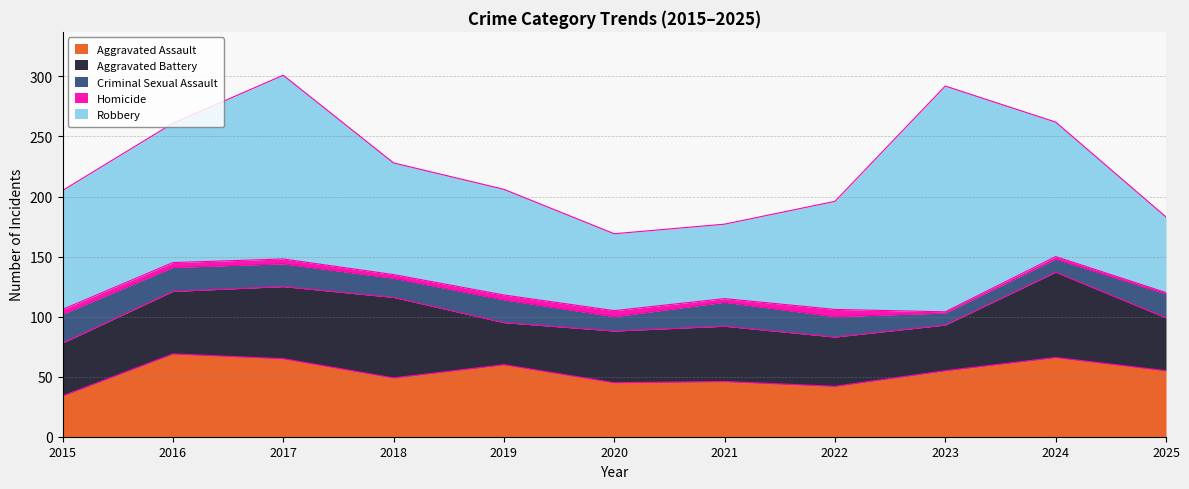

Rank the series by their maximum value, from highest to lowest.

Robbery, Aggravated Battery, Aggravated Assault, Criminal Sexual Assault, Homicide